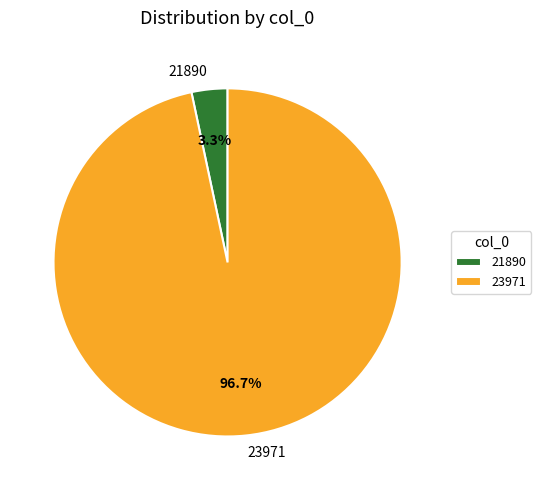

Which category has the biggest portion of the pie?

23971